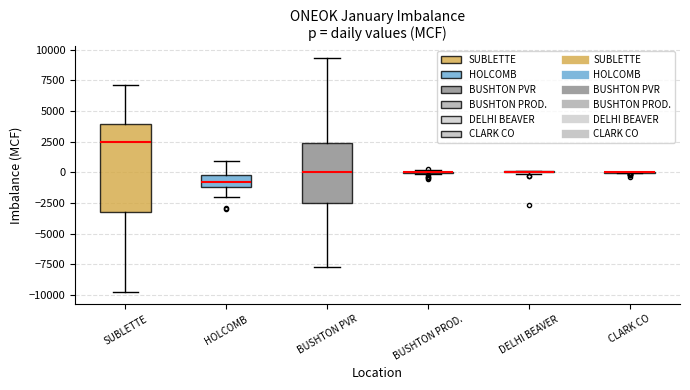

Reading left to right, read every box against the y-axis: the position of its median line, the range the box covers, and the ends of its whiskers. The values are not printed on the chart, so give them approximately, as read against the axis.

SUBLETTE: median 2500, box -3500 to 4000, whiskers -10000 to 7000
HOLCOMB: median -1000 (inside the box), box -1000 to 0, whiskers -2000 to 1000
BUSHTON PVR: median 0, box -2500 to 2500, whiskers -8000 to 9500
BUSHTON PROD.: box collapsed to a line at 0, whiskers 0 to 0
DELHI BEAVER: box collapsed to a line at 0, whiskers 0 to 0
CLARK CO: box collapsed to a line at 0, whiskers 0 to 0